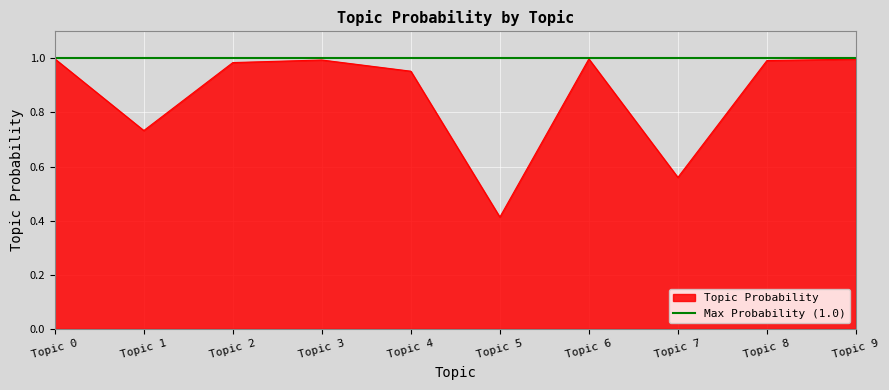

Reading left to right, extract all data points from this chart.

1.0	0.7	1.0	1.0	1.0	0.4	1.0	0.6	1.0	1.0